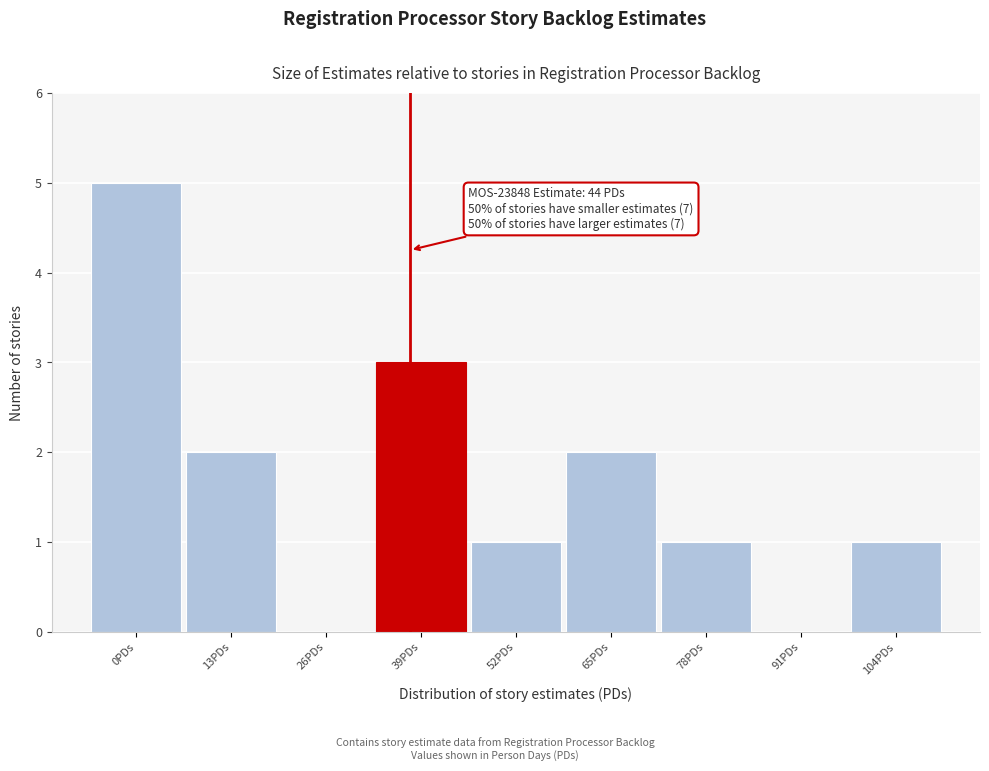

Reading left to right, what are all the values shown in this chart?

0PDs=5	13PDs=2	26PDs=0	39PDs=3	52PDs=1	65PDs=2	78PDs=1	91PDs=0	104PDs=1